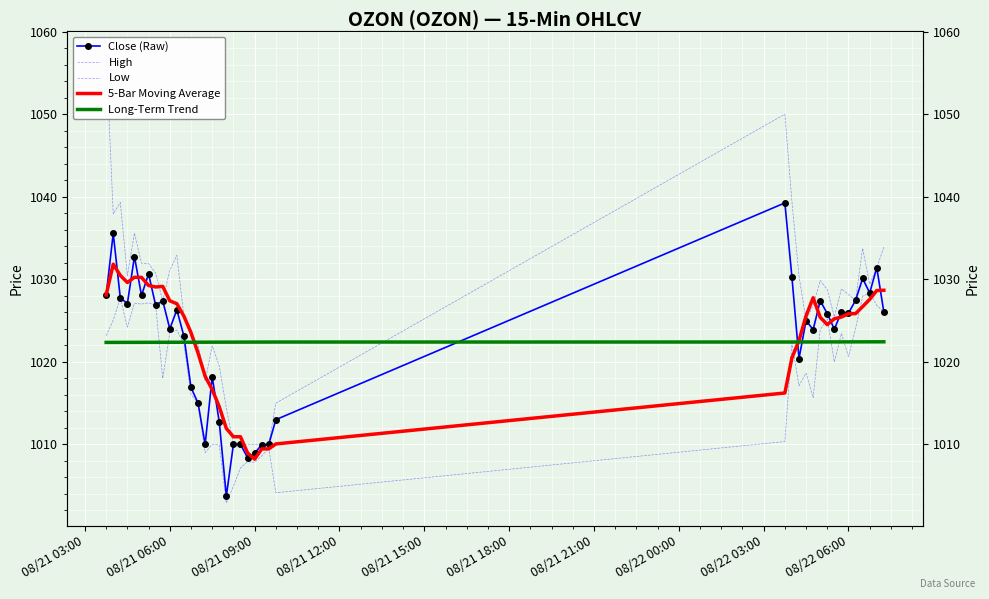

True or false: Close (Raw) and Long-Term Trend intersect in this chart.

True